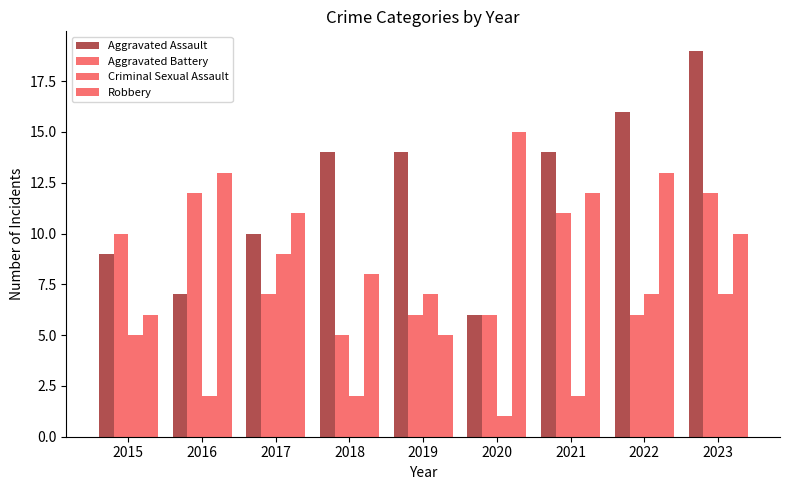

How many categories are shown in the chart?

9